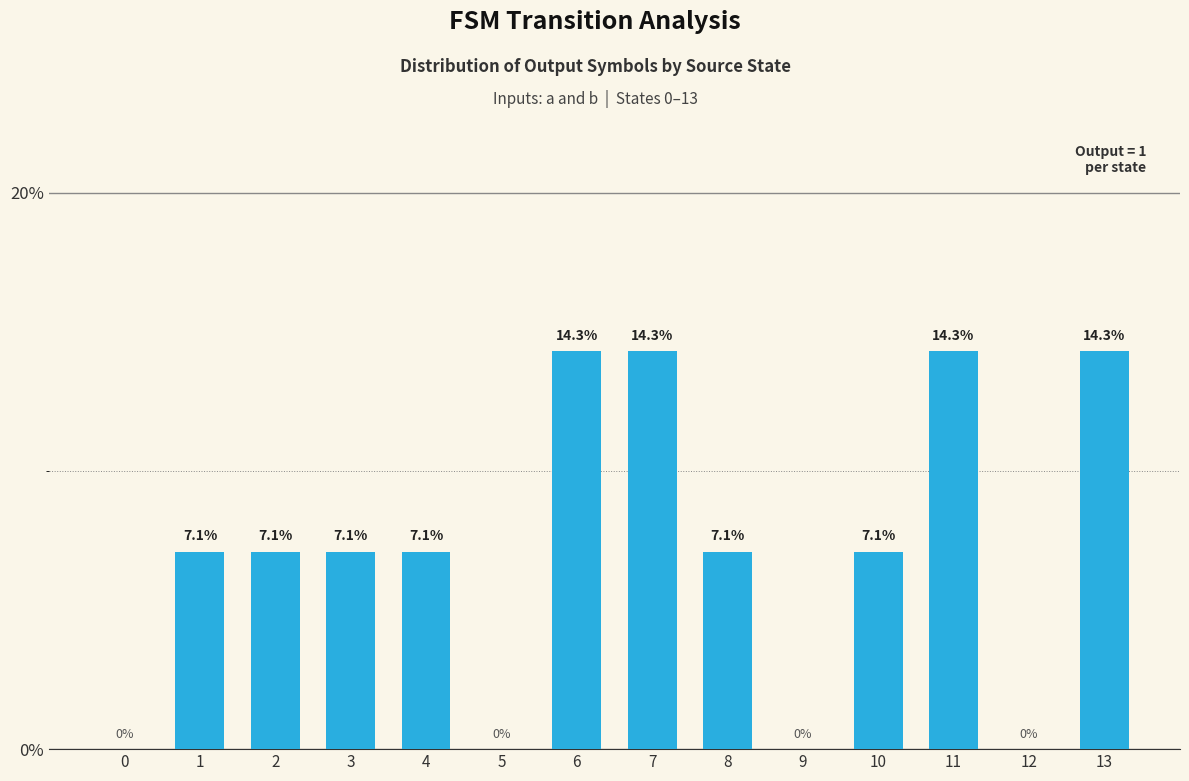

The chart shows a value of 7.1 at 1. True or false?

True